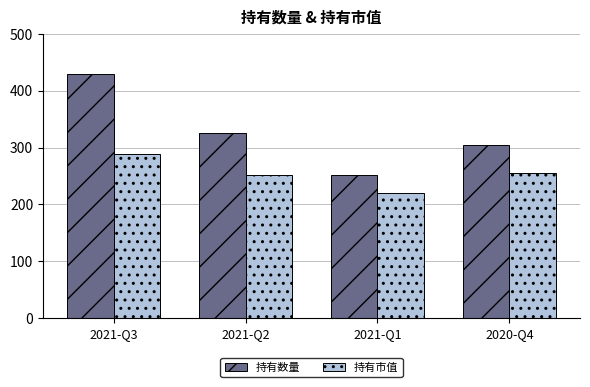

The value of 持有数量 at 2020-Q4 is 305.0. True or false?

True